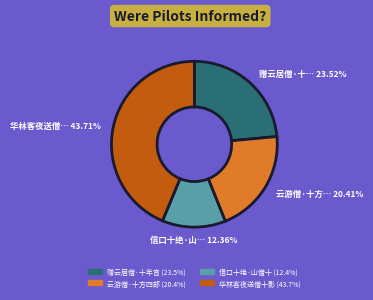

Is there a majority slice in this chart?

No